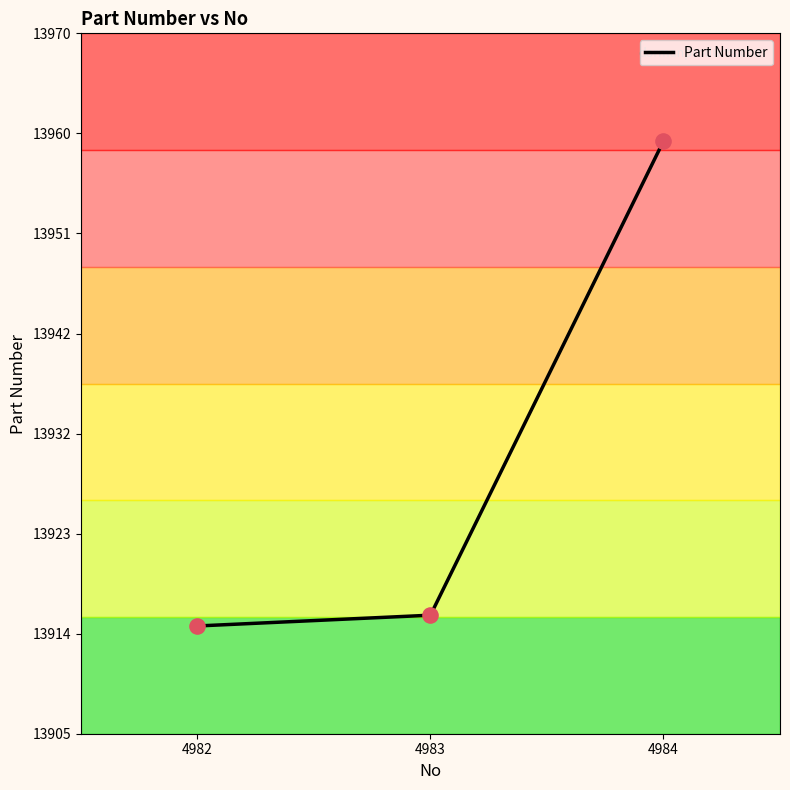

What is the ratio of the value at 4983 to the value at 4984?

1.0